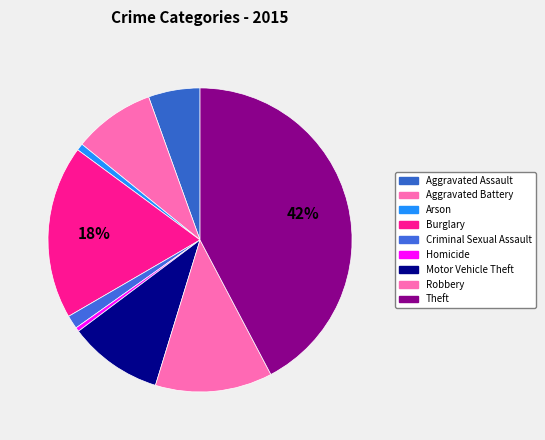

How many slices are in this pie chart?

9